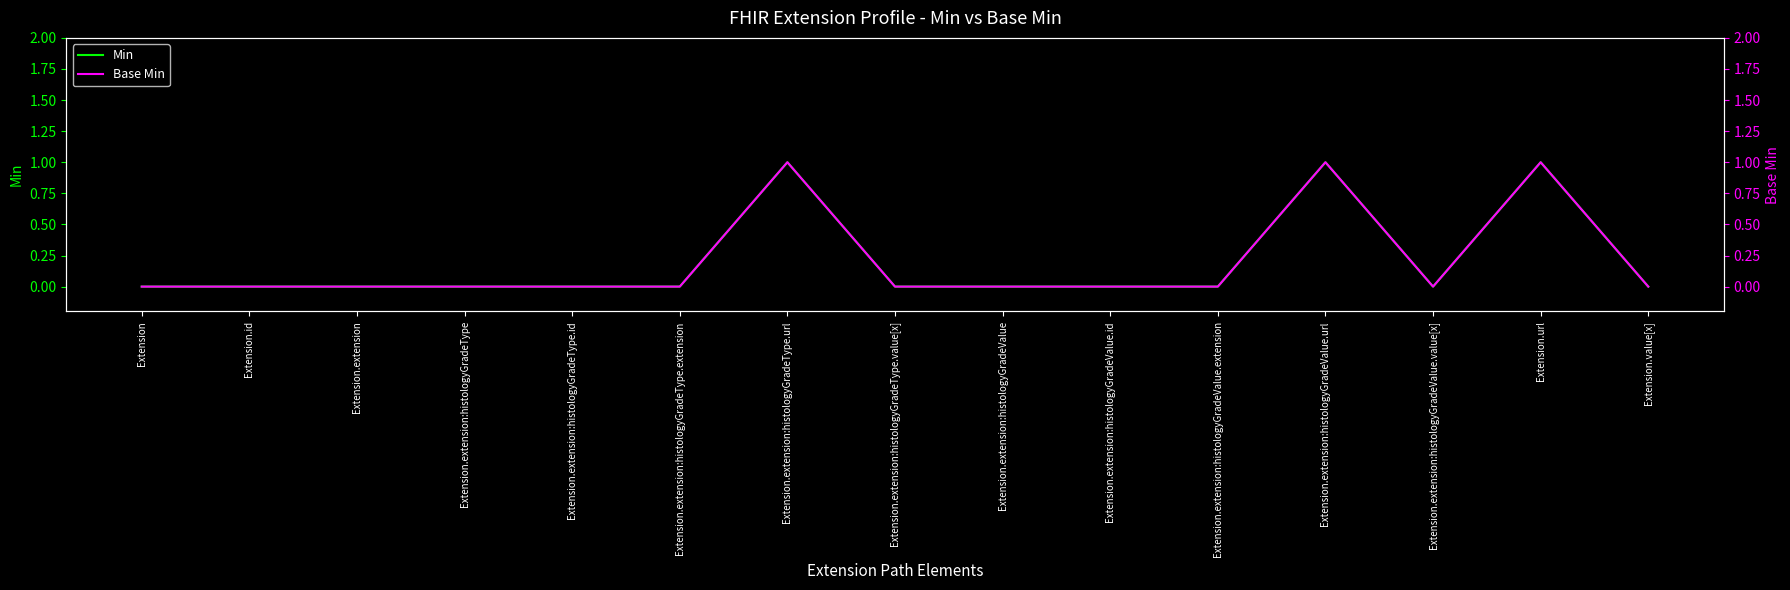

How many data points in Base Min are above 0?

3